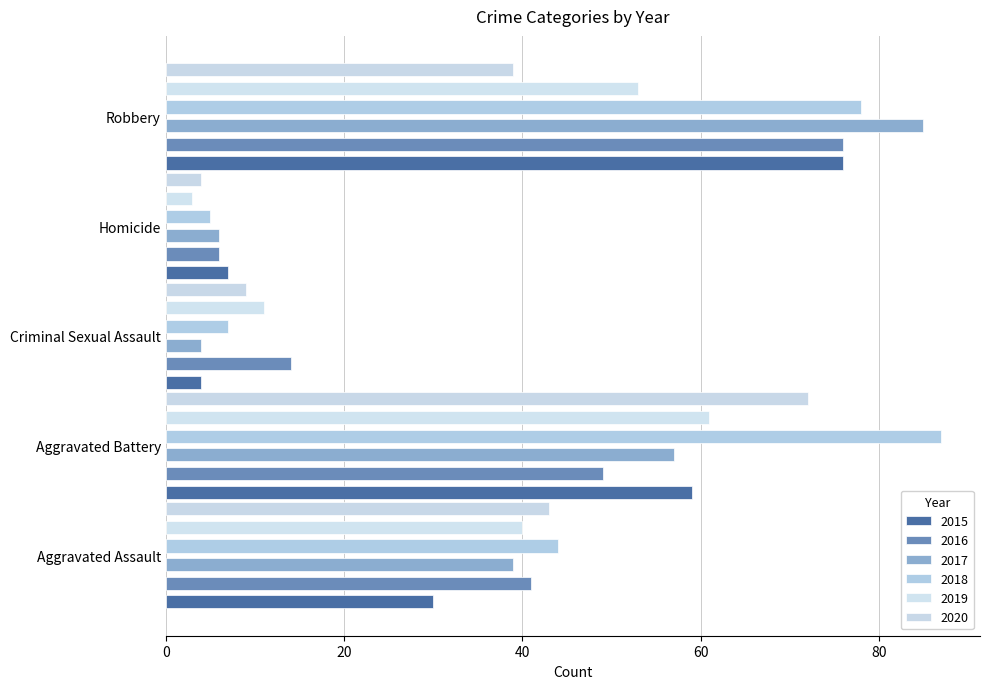

How many bars are there in each group?

6